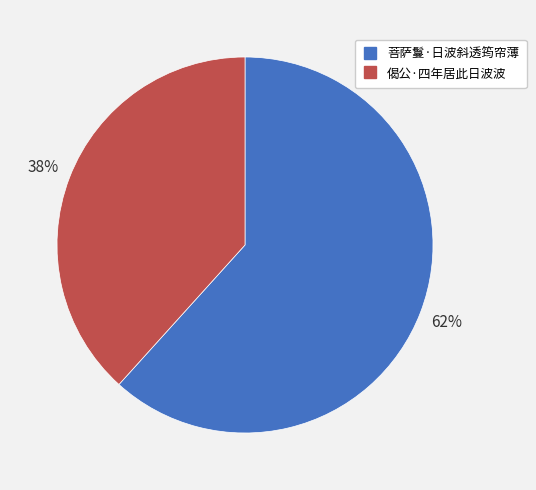

Count the number of slices in the pie.

2